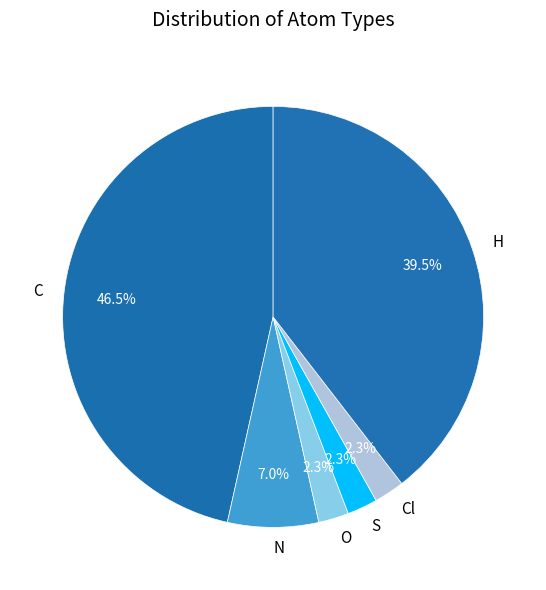

To the nearest percent, what is the average slice percentage?

17%